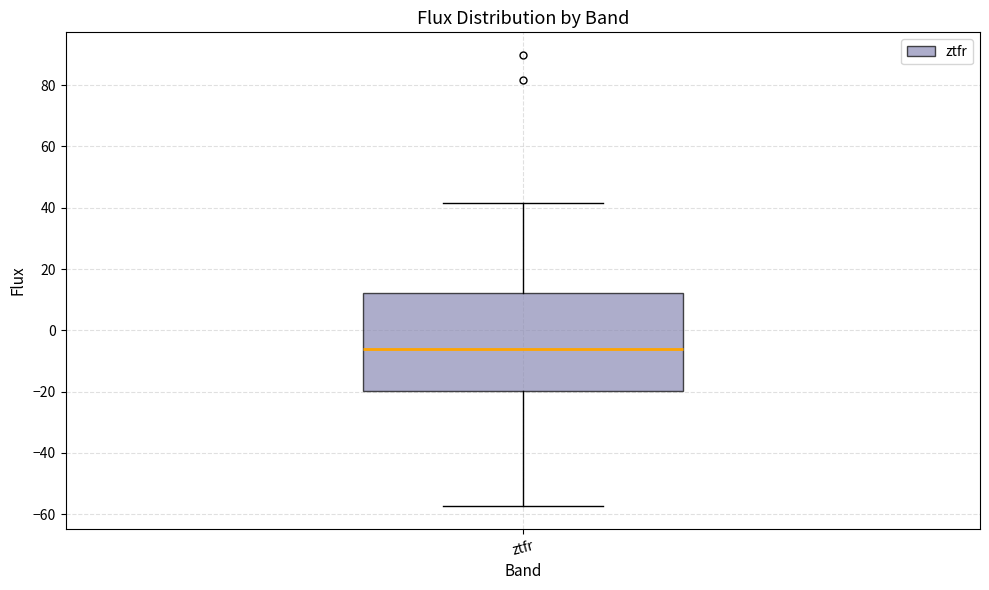

Where does the lower whisker of the box for ztfr end on the y-axis? The values are not printed on the chart, so give them approximately, as read against the axis.

-58